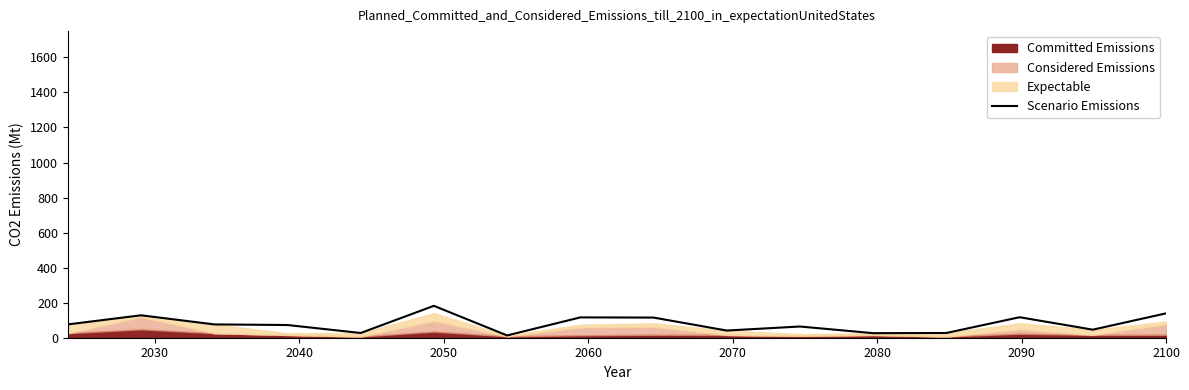

What is the maximum value for Scenario Emissions?

182.0